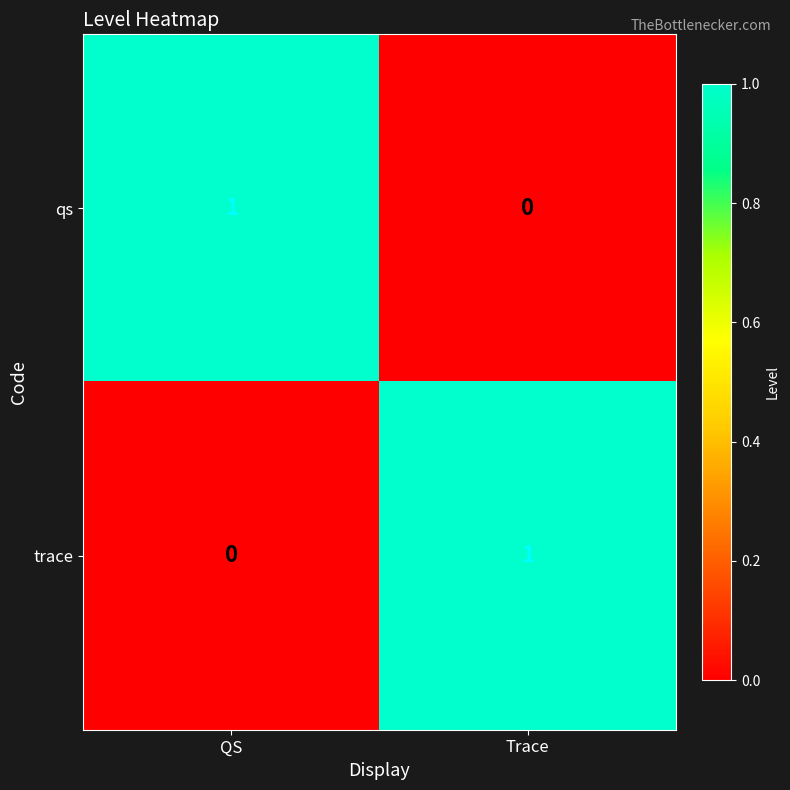

How many series are shown in this chart?

2